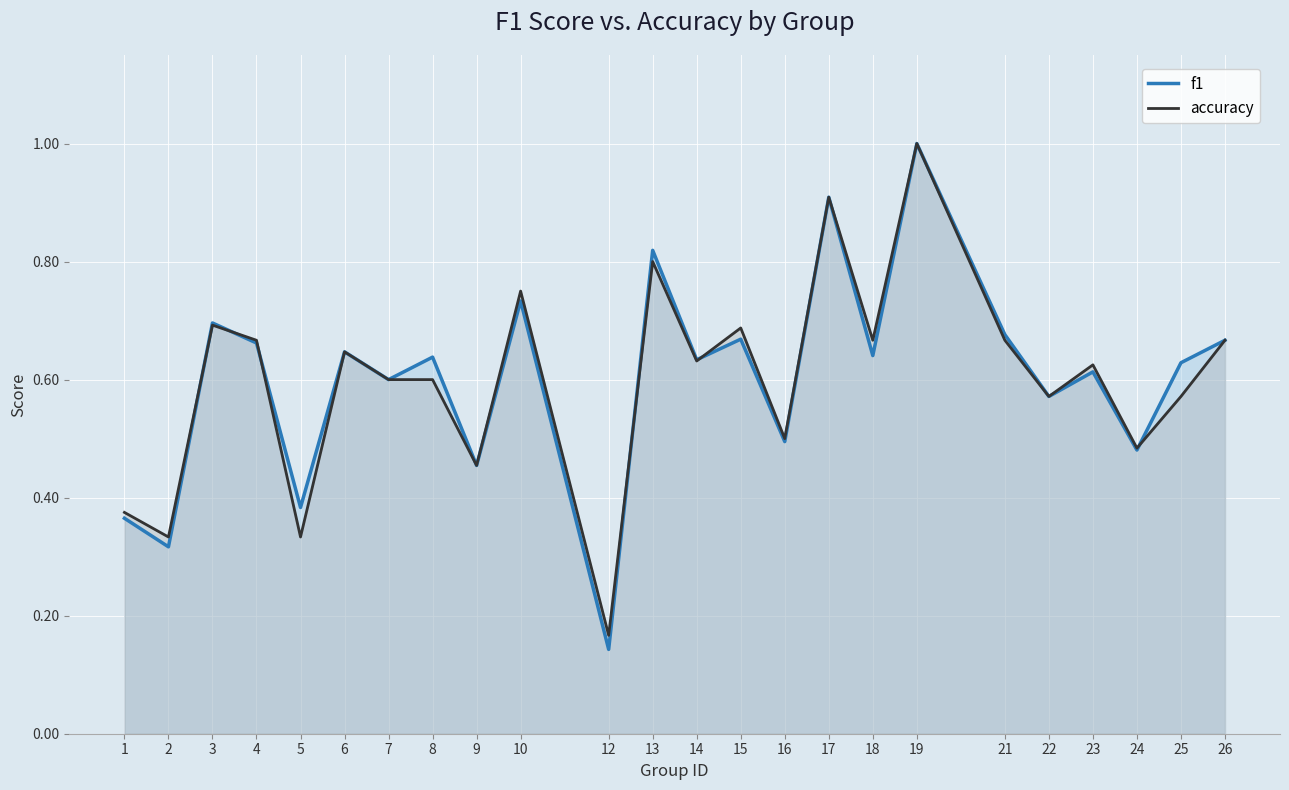

At how many categories does at least one series exceed 0?

24